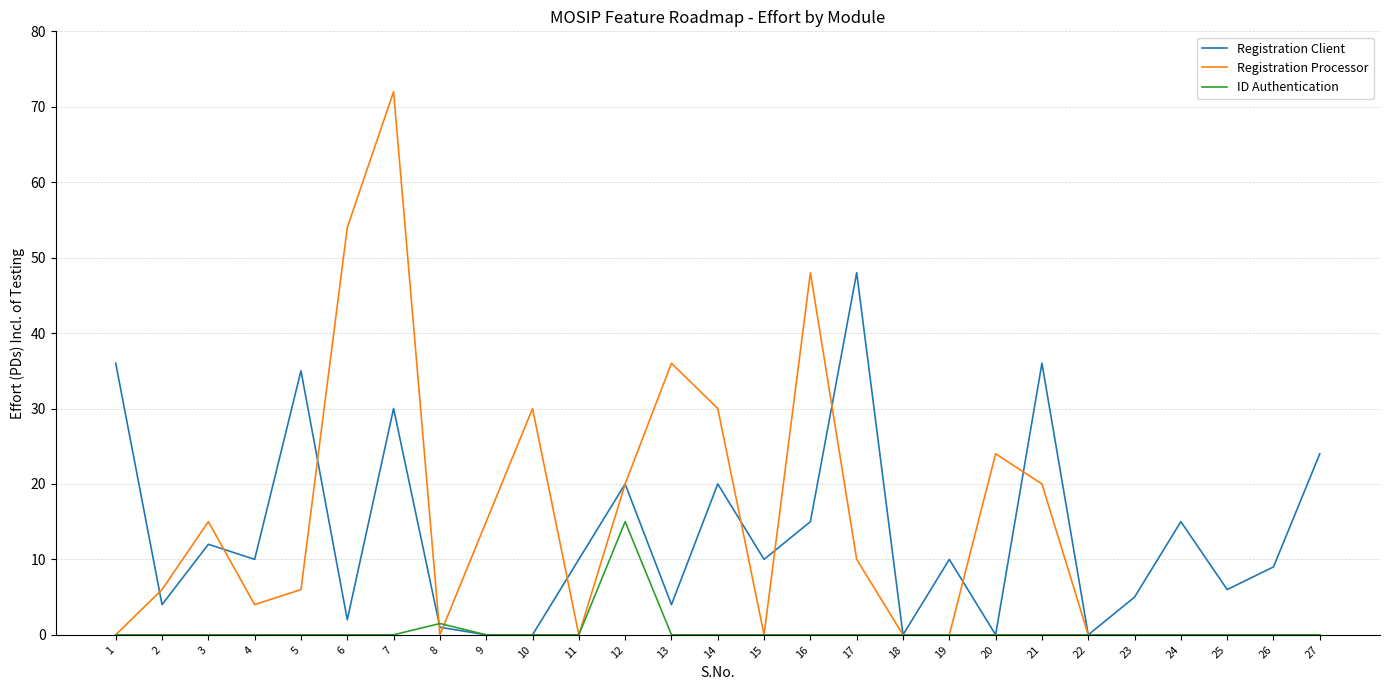

After their last crossing, which series has the higher values: Registration Client or Registration Processor?

Registration Client